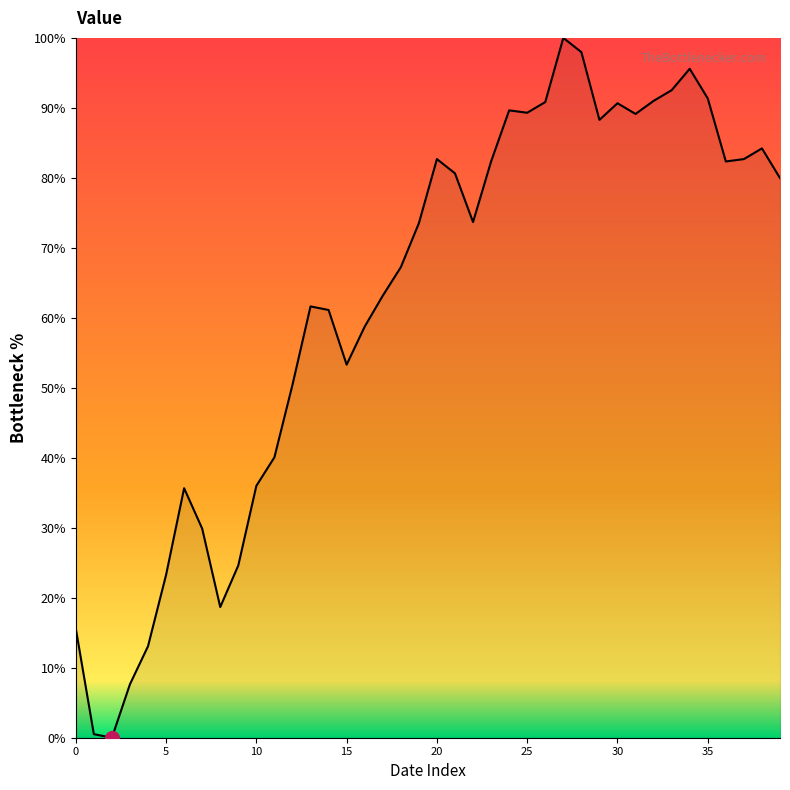

How many lines are shown in the chart?

1